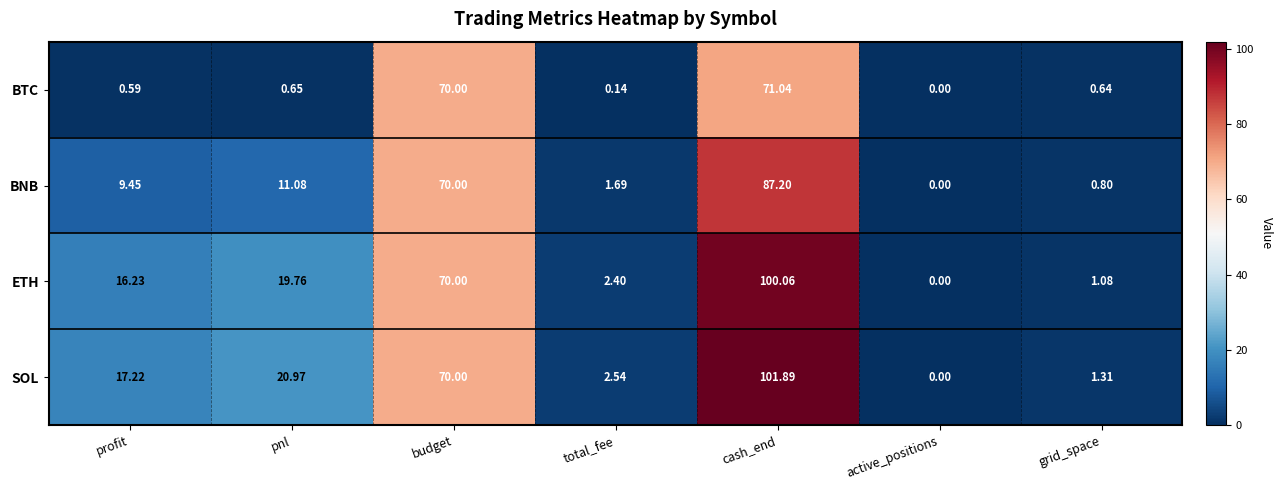

Which category has the highest value in the BTC series?

cash_end